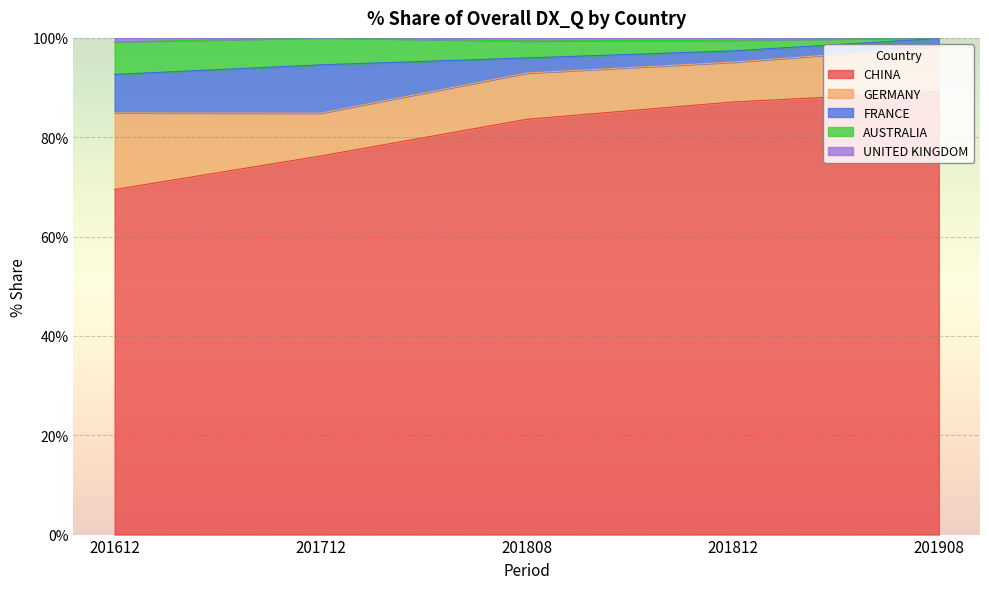

Does the chart display data point markers on the line(s)?

No